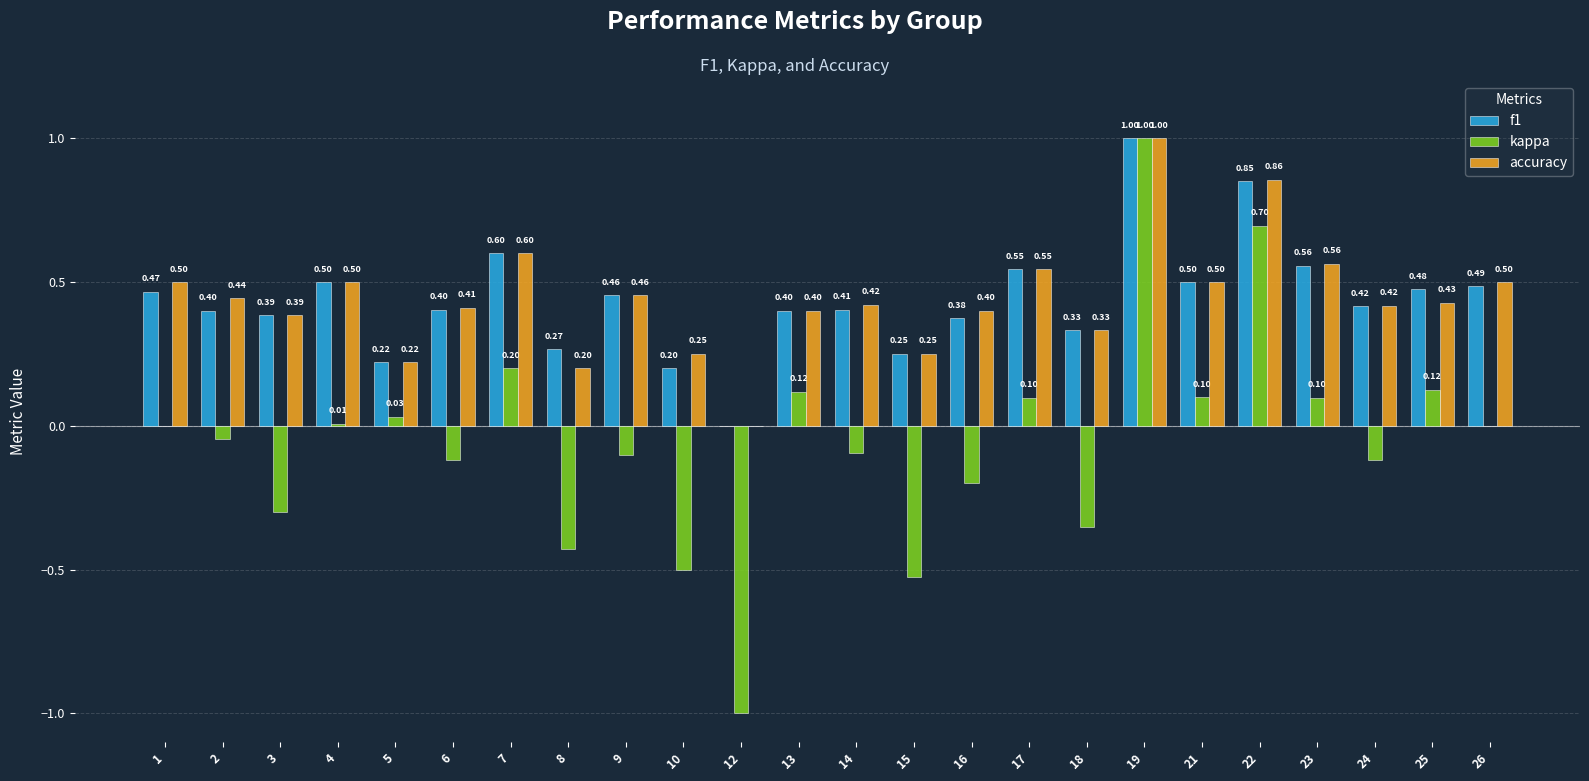

At which category is the sum across all series the highest?

19